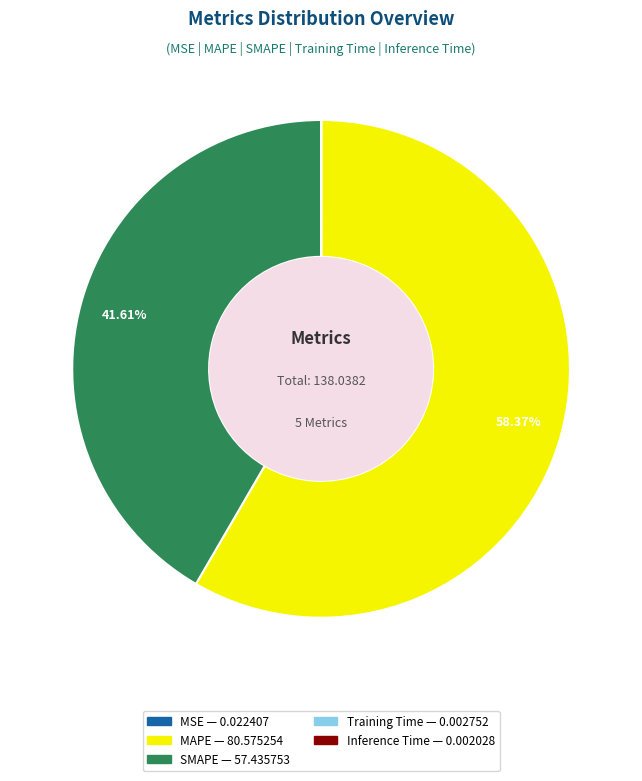

What is the largest slice in the pie chart?

MAPE